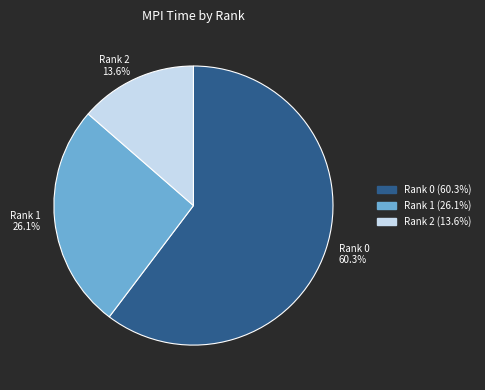

To the nearest percent, what percentage of the pie is Rank 1?

26%